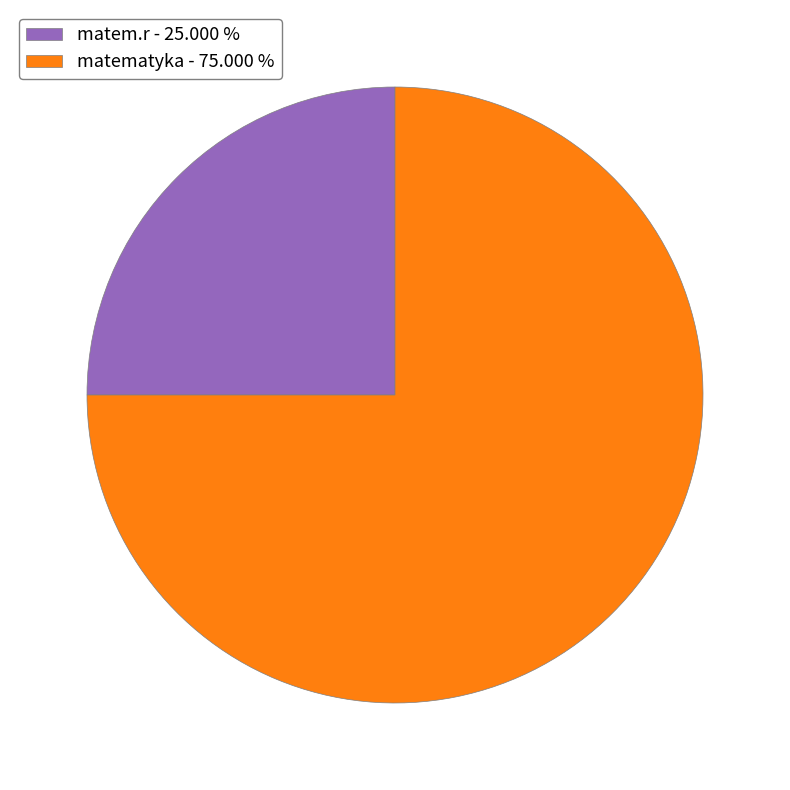

Does matematyka account for over 50% of the chart?

Yes